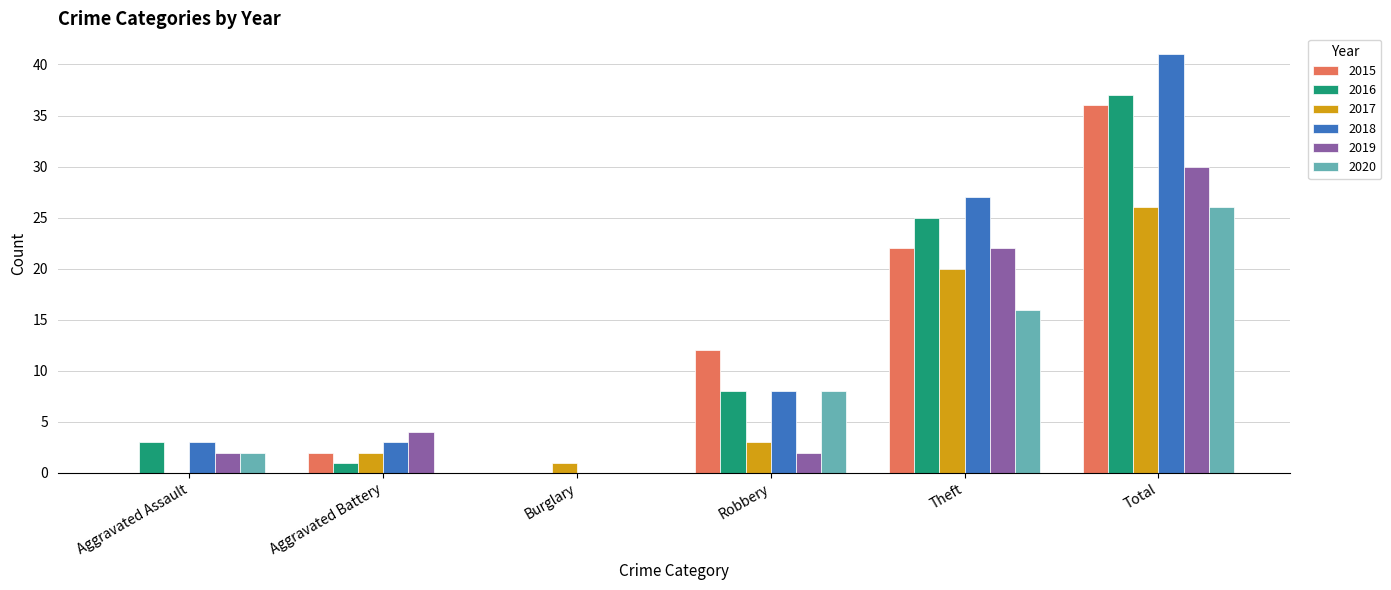

At which category is the sum across all series the highest?

Total